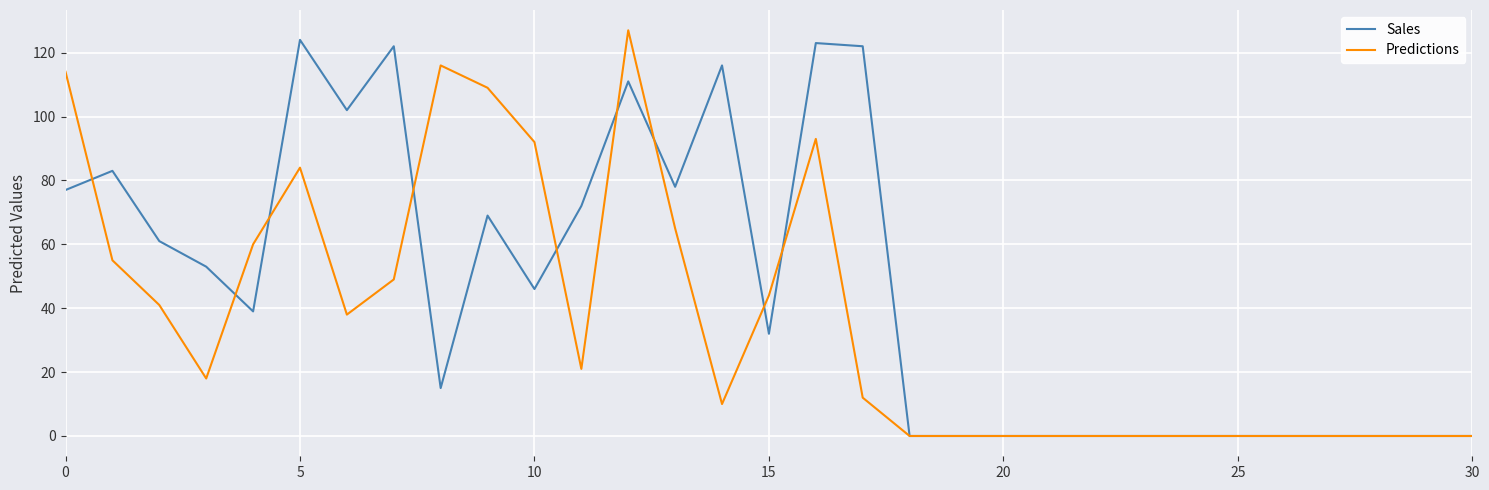

True or false: Sales has more than 2 points higher than both neighbors.

True